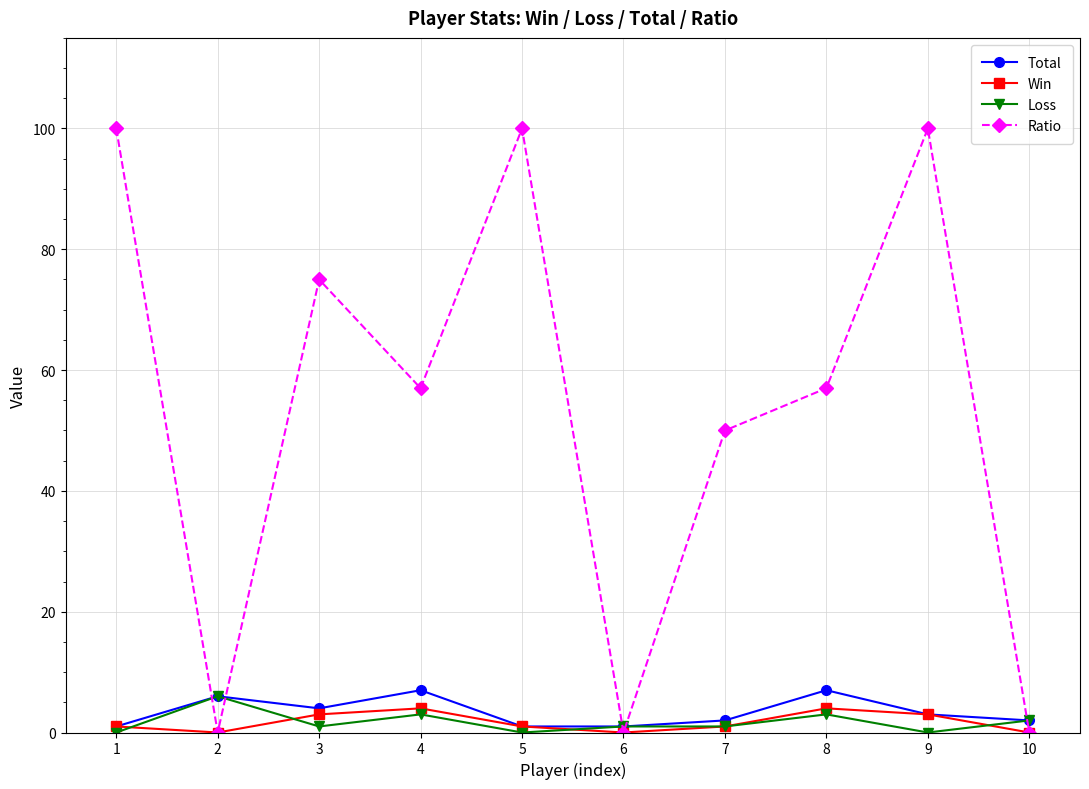

What is the sum of all Ratio values?

539